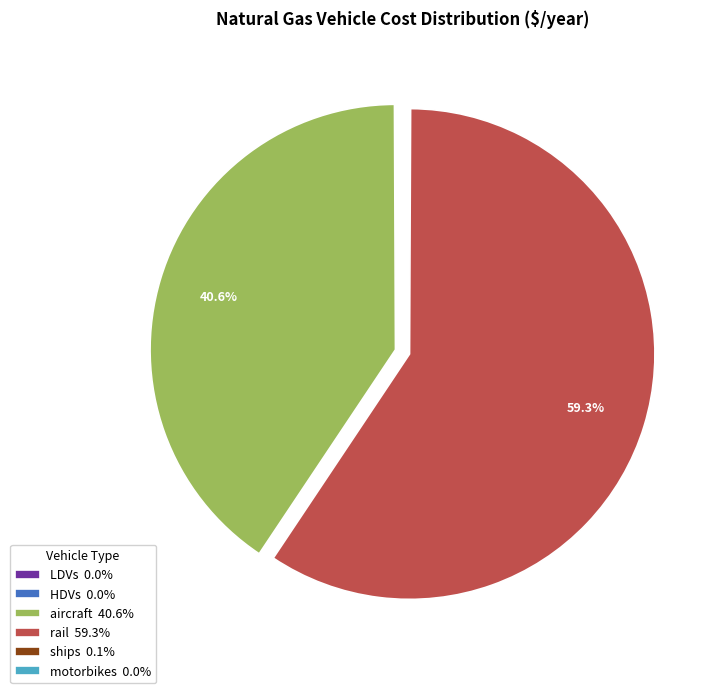

What portion of the pie excludes rail 59.3%?

40.7%